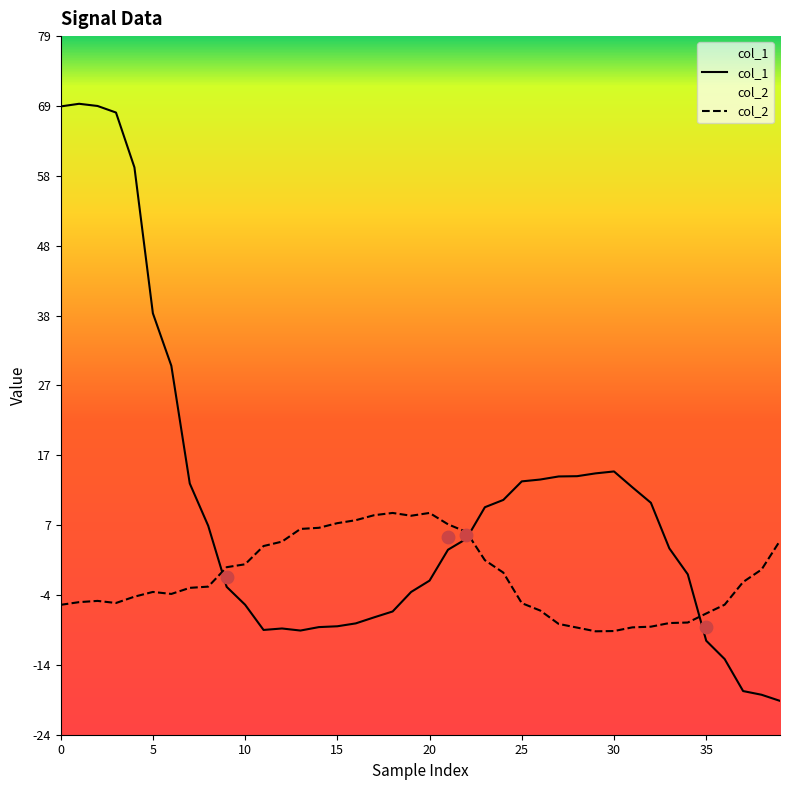

Is the value of col_1 at 5 greater than the value of col_2 at 9?

Yes